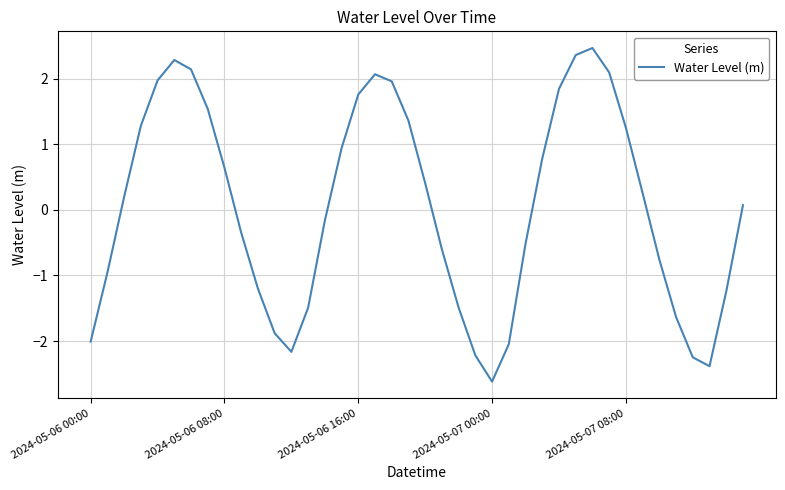

What is the difference between the second highest and second lowest values?

4.7